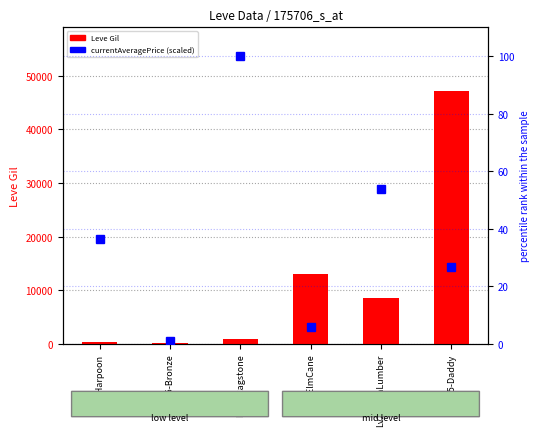

What is the maximum value shown in the chart?

47200.0